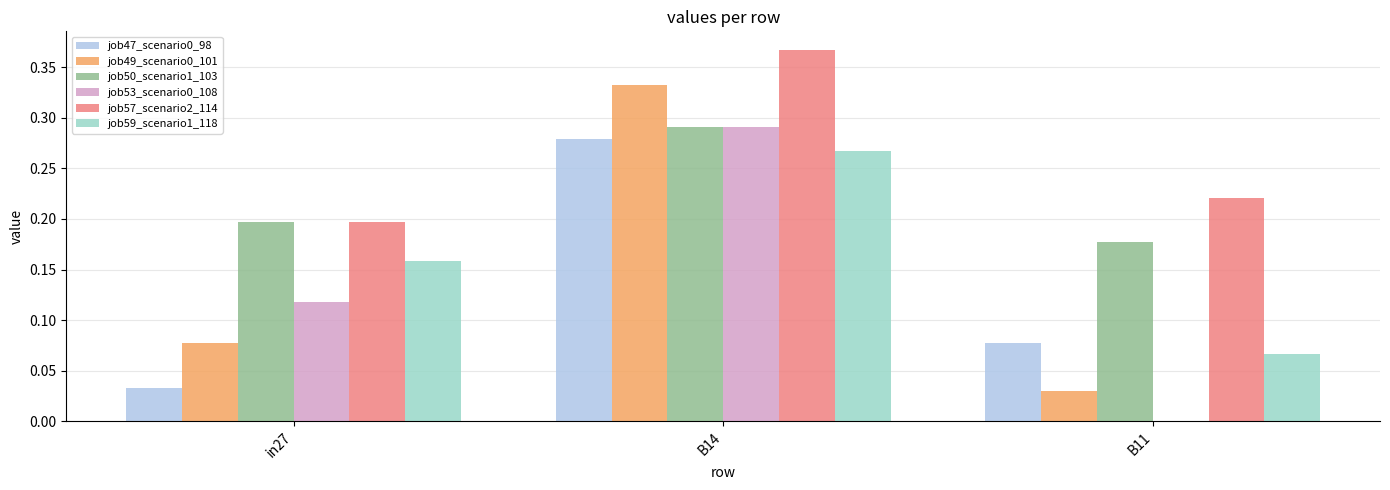

Count the job59_scenario1_118 values in the range 0 to 1.

3